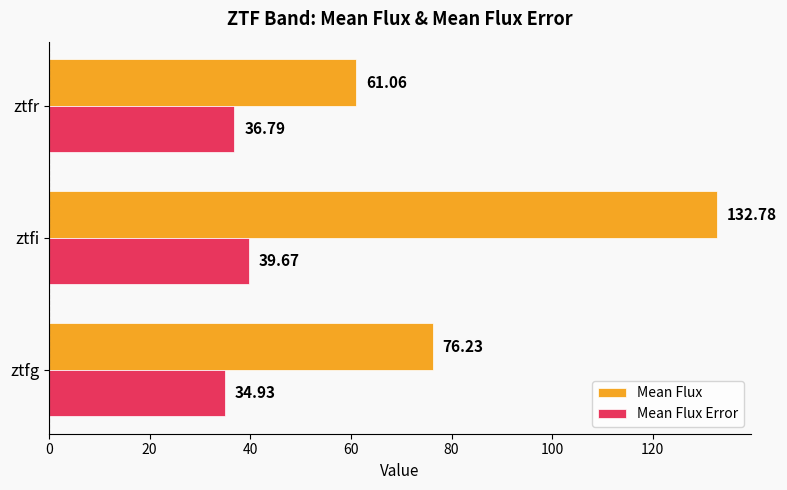

What is the average value of the Mean Flux series?

90.0